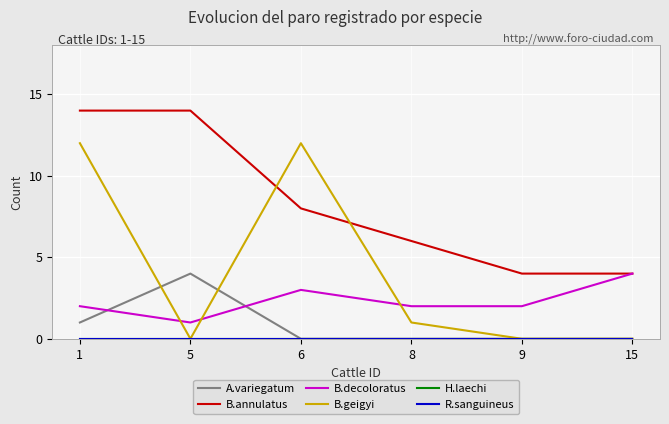

Is this an area chart (filled region under the line)?

No